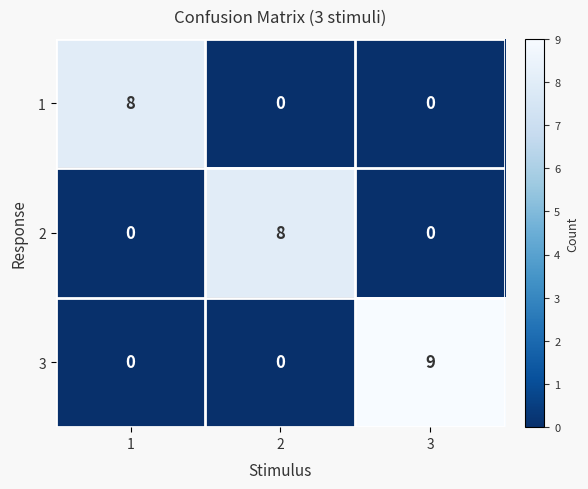

True or false: 3 has a value of 14 at 3.

False